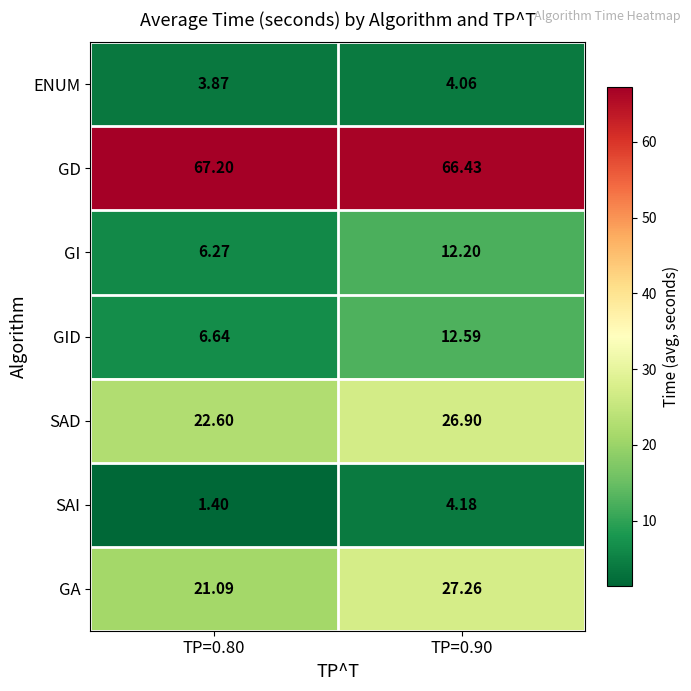

Between TP=0.80 and TP=0.90, which series saw the biggest shift?

GA